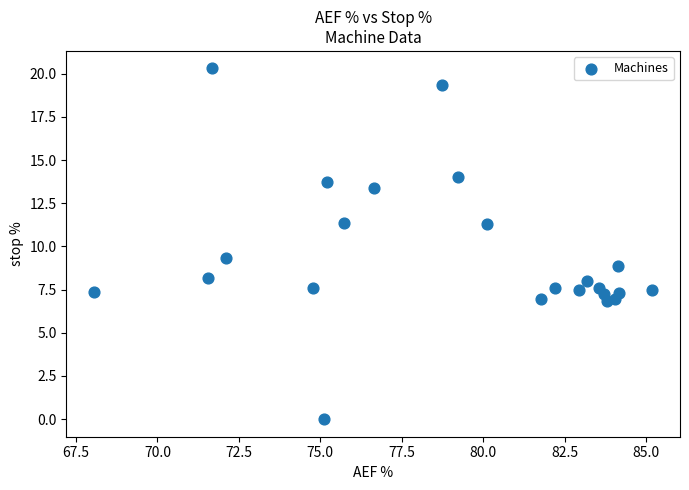

What is the range of X values (max minus min)?

17.1